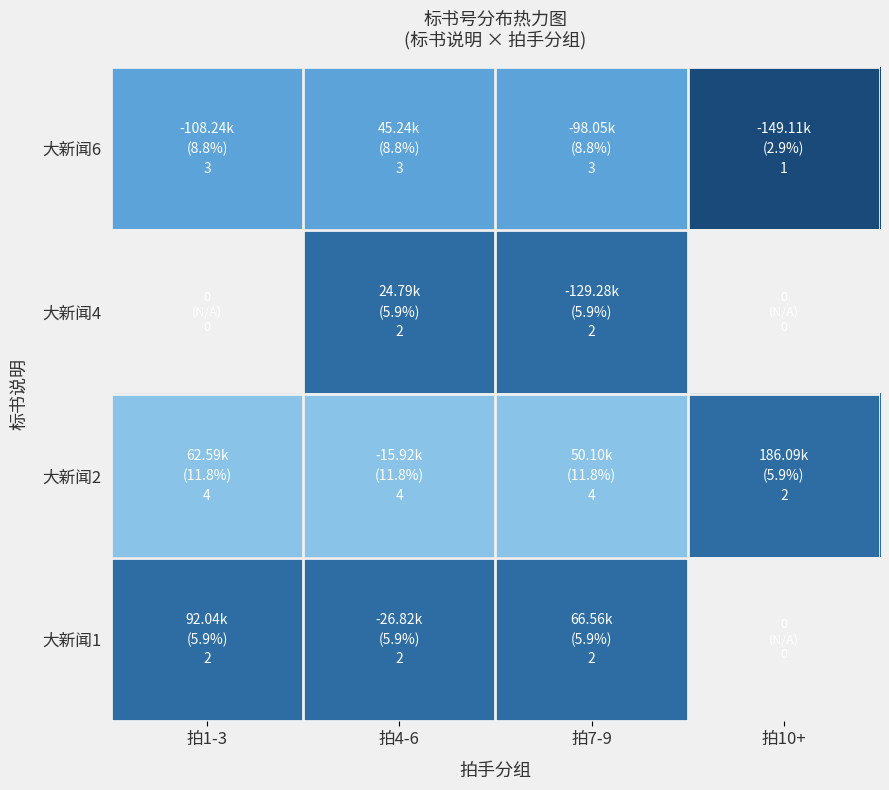

What is the difference between the highest and lowest values at 拍7-9?

2.0